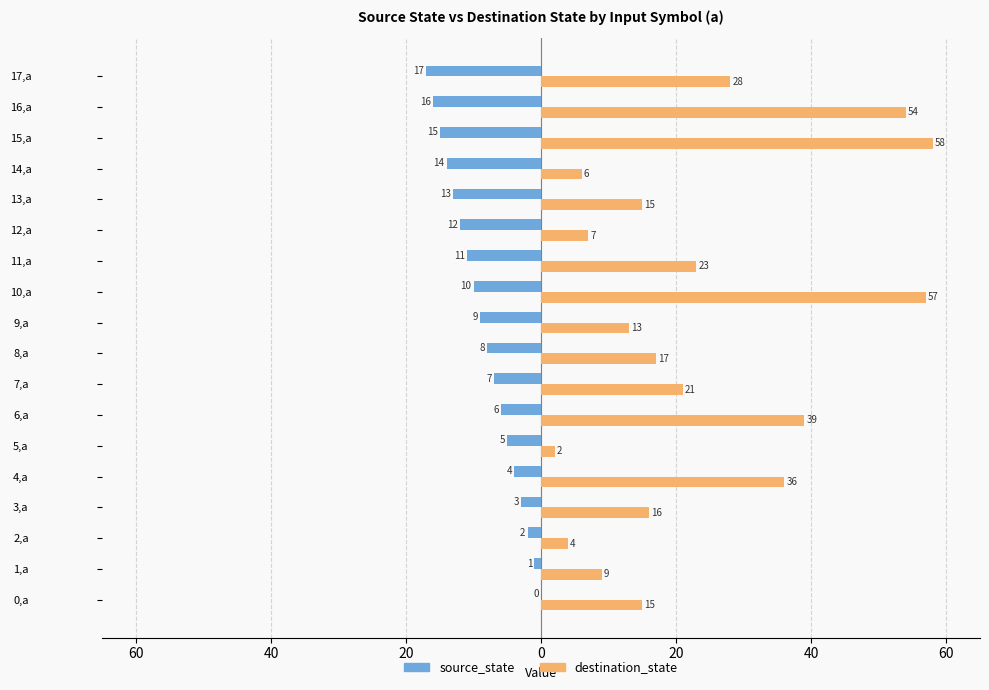

At how many categories does at least one series exceed 29?

5